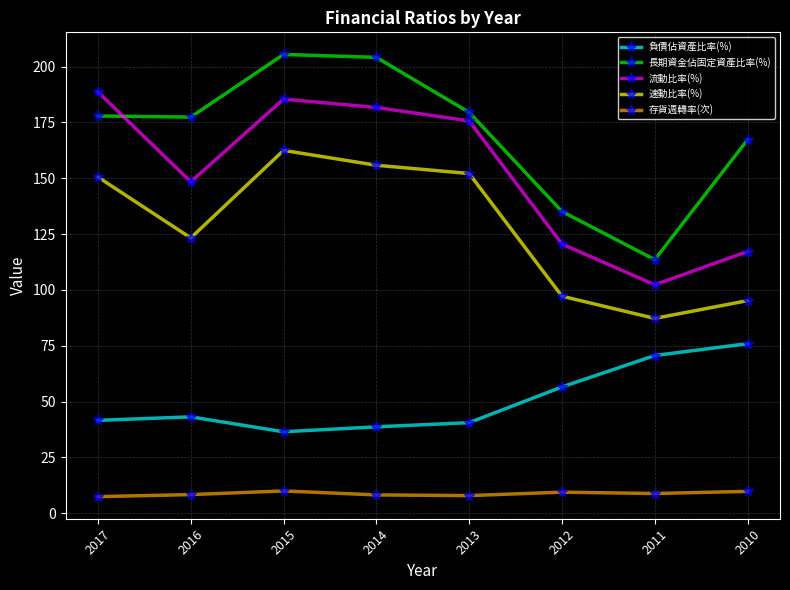

In 長期資金佔固定資產比率(%), how many points are higher than both neighbors (excluding endpoints)?

1